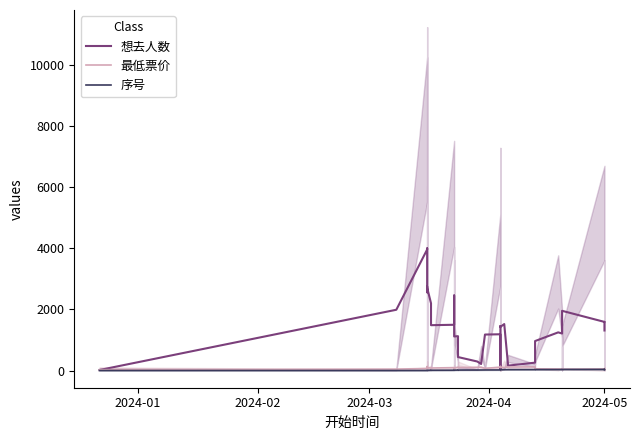

What is the average value of the 想去人数 series?

1499.6